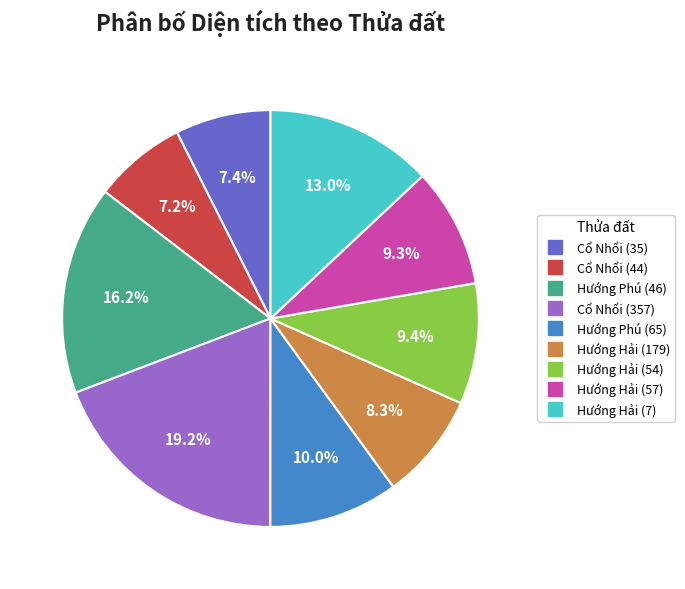

Between Cổ Nhổi (357) and Hướng Hải (179), which is larger?

Cổ Nhổi (357)